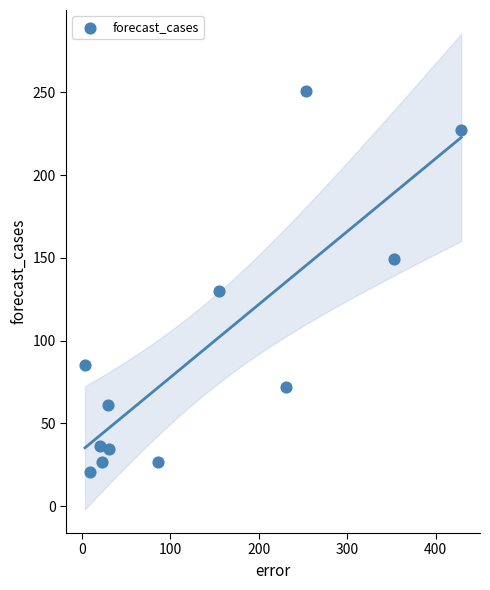

What Y value in the scatter plot is closest to 135?

129.9